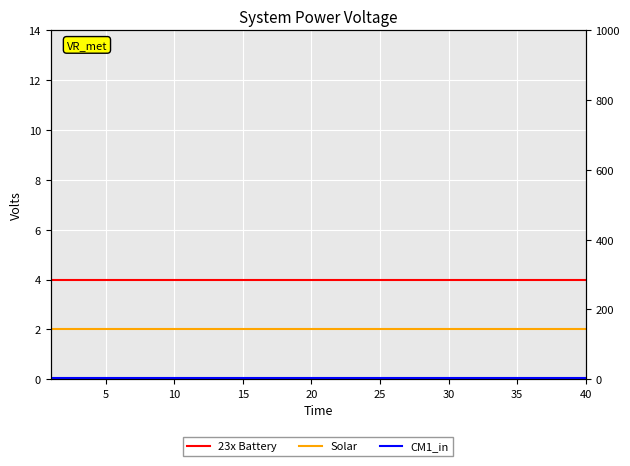

What is the label of the 34th point from the right?

30